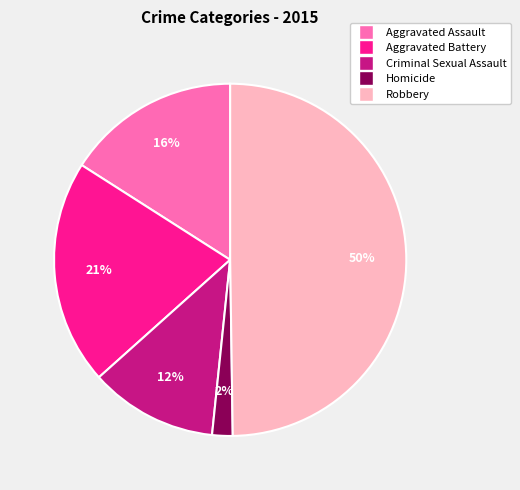

Combined, do Robbery and Aggravated Assault account for over 50%?

Yes